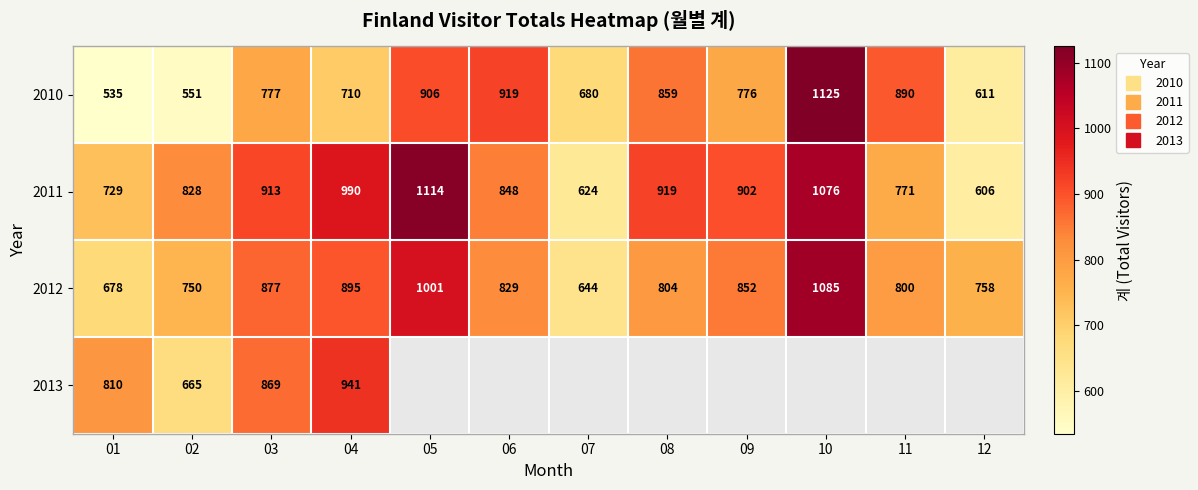

What is the difference between the maximum and minimum values in the 2012 series?

441.0